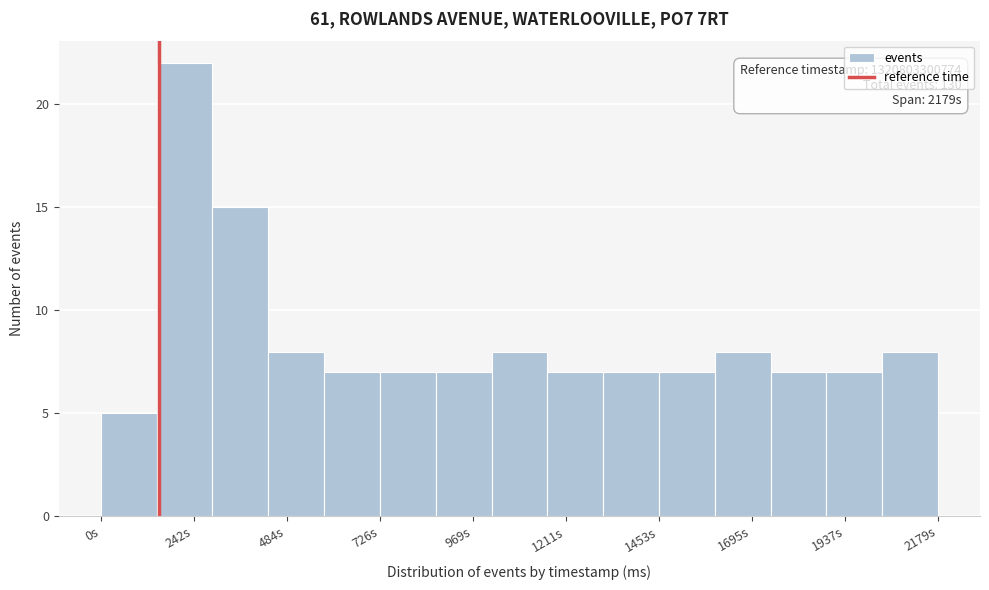

Read against the x-axis, roughly where is the centre of the tallest bar?

200